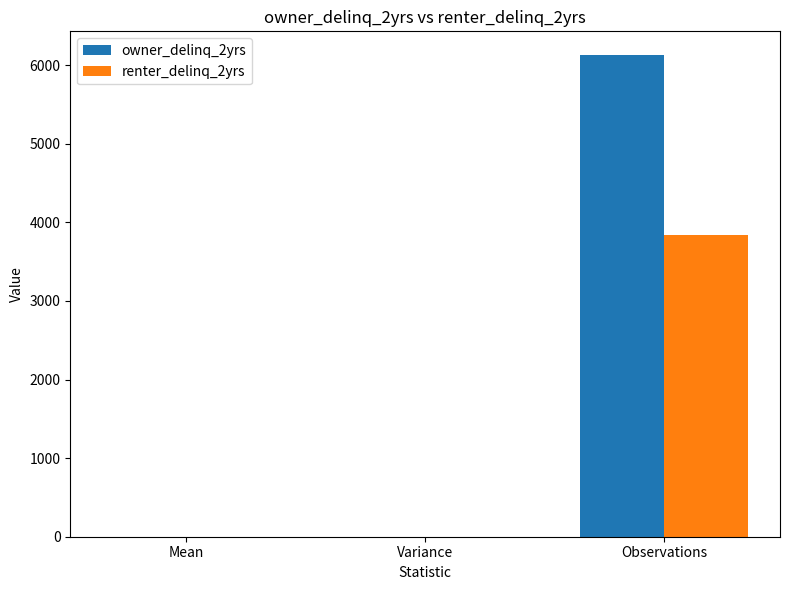

Are the bars grouped side by side (vs. stacked)?

Yes